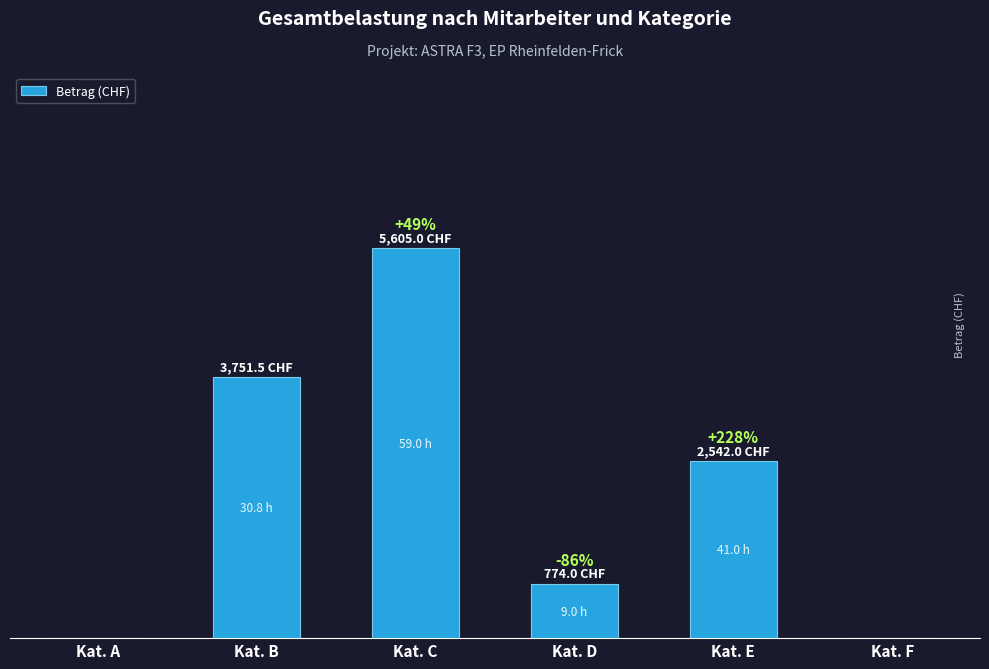

What is the sum of all values?

12672.5